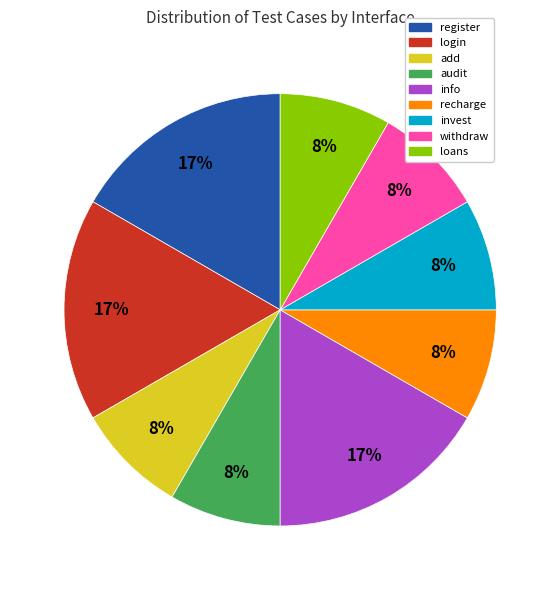

What percentage is the audit slice, to the nearest percent?

8%